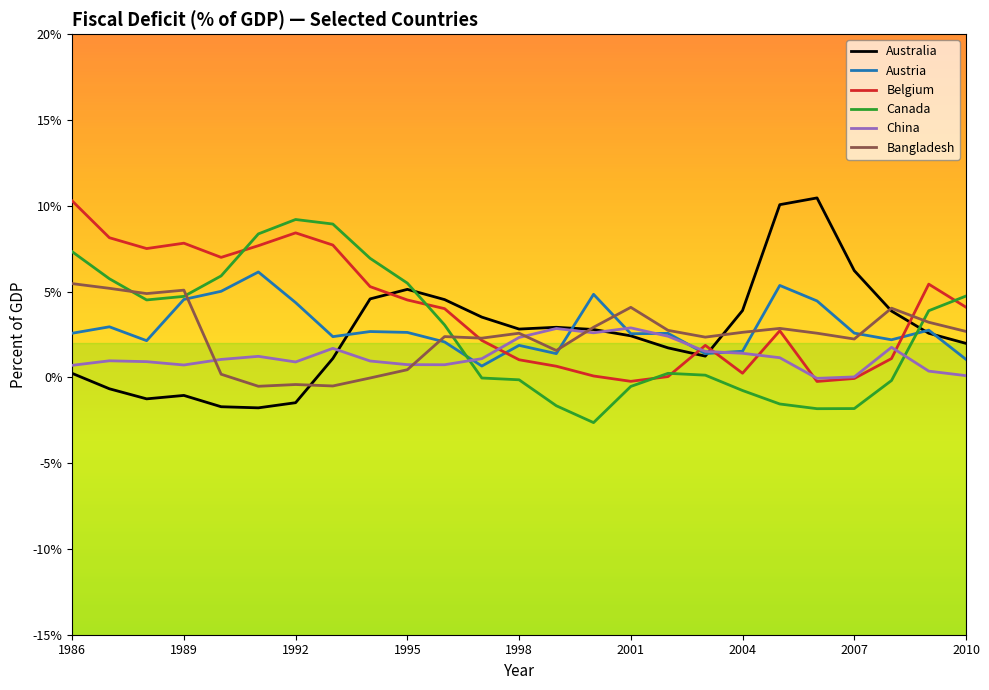

What is the maximum value for Austria?

6.1